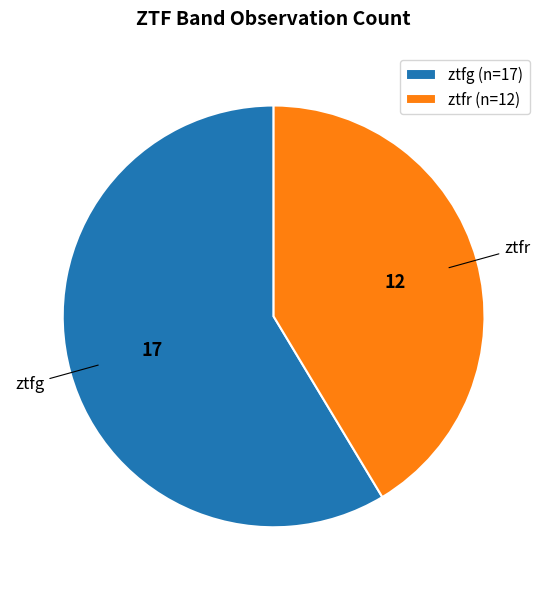

Is it true that ztfr is 48% of the pie?

False